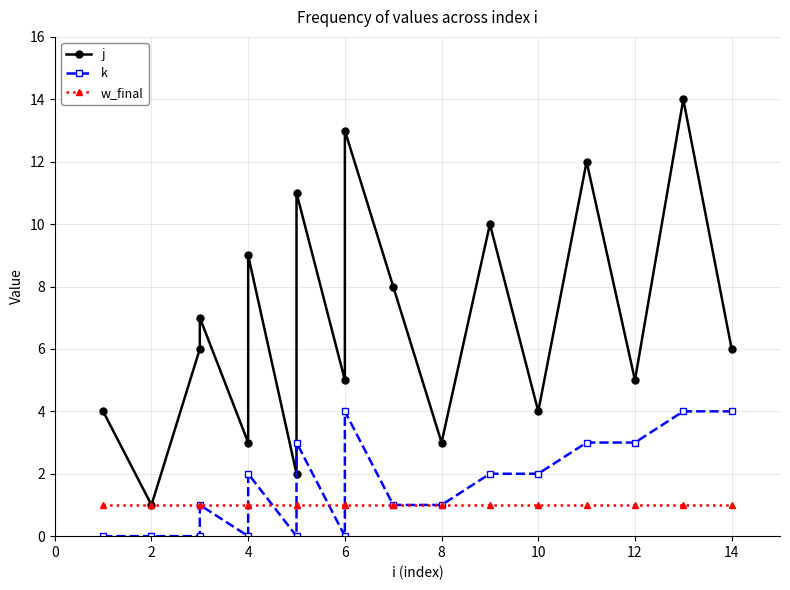

The j series shows 3 at 4. True or false?

True